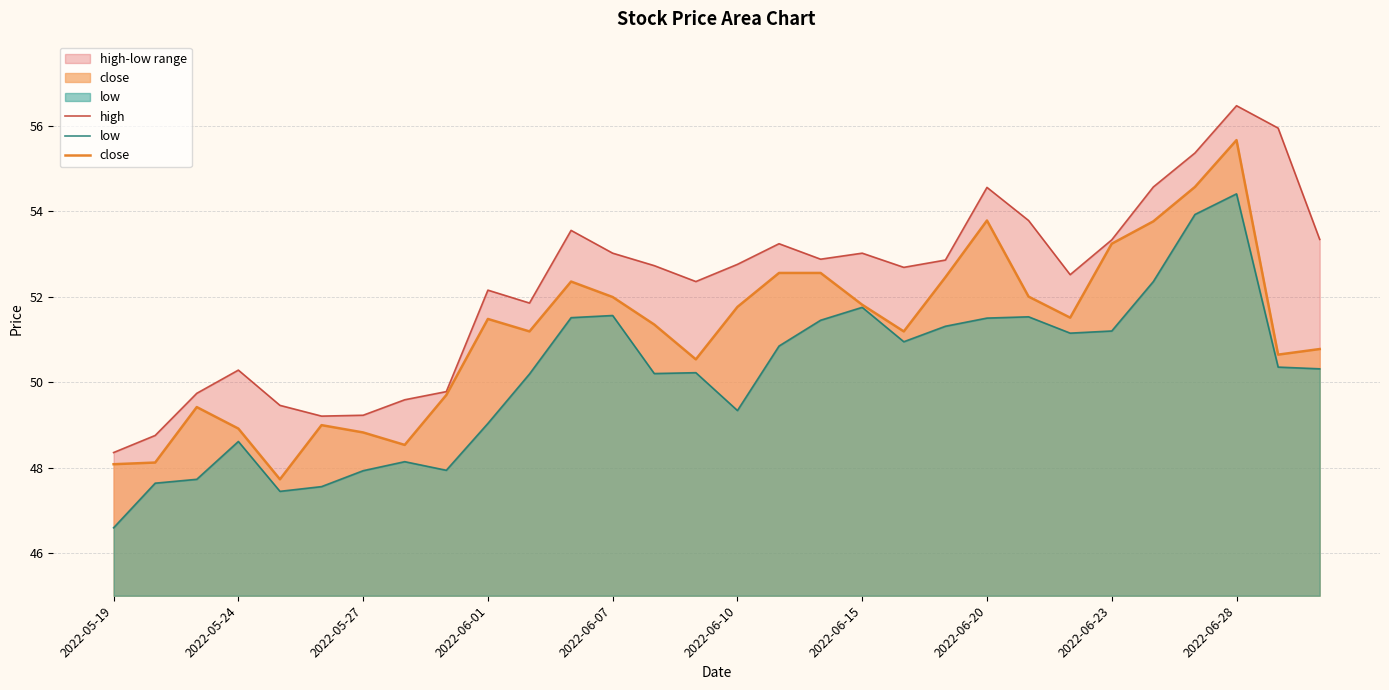

Reading left to right, what are all the values shown in this chart?

high: 48.4	48.8	49.7	50.3	49.5	49.2	49.2	49.6	49.8	52.2	51.9	53.6	53.0	52.7	52.4	52.8	53.2	52.9	53.0	52.7	52.9	54.6	53.8	52.5	53.3	54.6	55.4	56.5	56.0	53.3
low: 46.6	47.6	47.7	48.6	47.4	47.6	47.9	48.1	47.9	49.0	50.2	51.5	51.6	50.2	50.2	49.3	50.8	51.5	51.8	50.9	51.3	51.5	51.5	51.2	51.2	52.4	53.9	54.4	50.4	50.3
close: 48.1	48.1	49.4	48.9	47.7	49.0	48.8	48.5	49.7	51.5	51.2	52.4	52.0	51.4	50.5	51.8	52.6	52.6	51.8	51.2	52.5	53.8	52.0	51.5	53.2	53.8	54.6	55.7	50.6	50.8